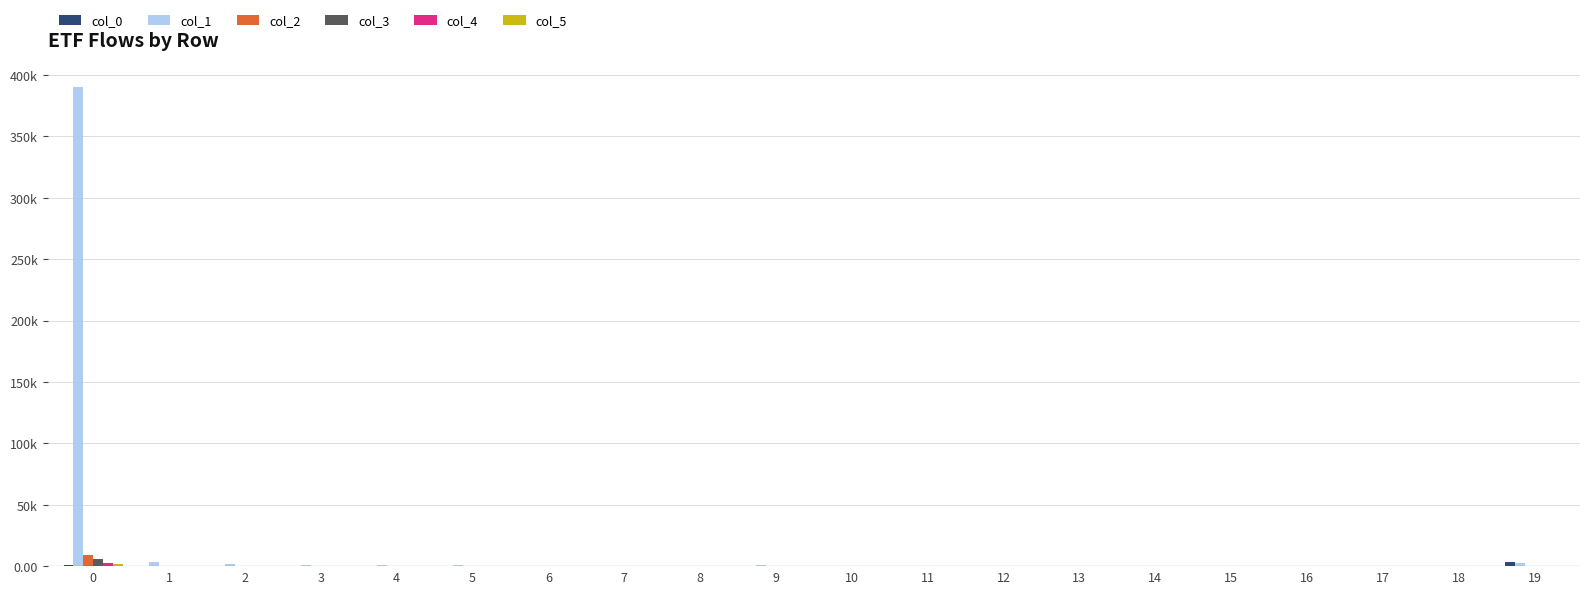

Are the bars grouped side by side (vs. stacked)?

Yes